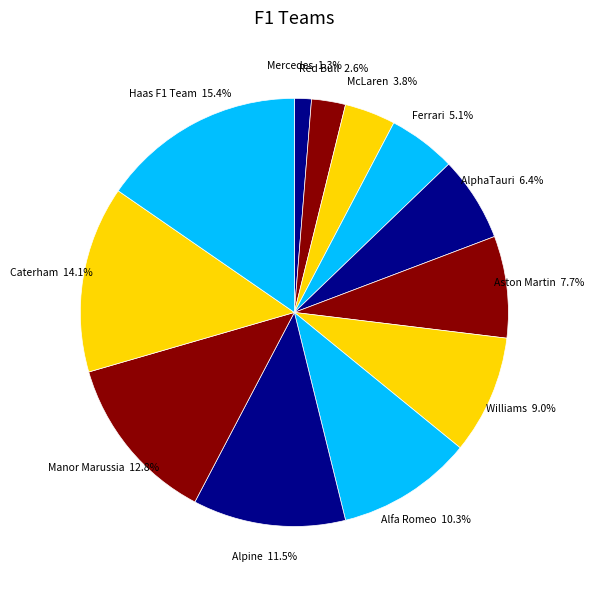

To the nearest percent, what is the average slice percentage?

8%